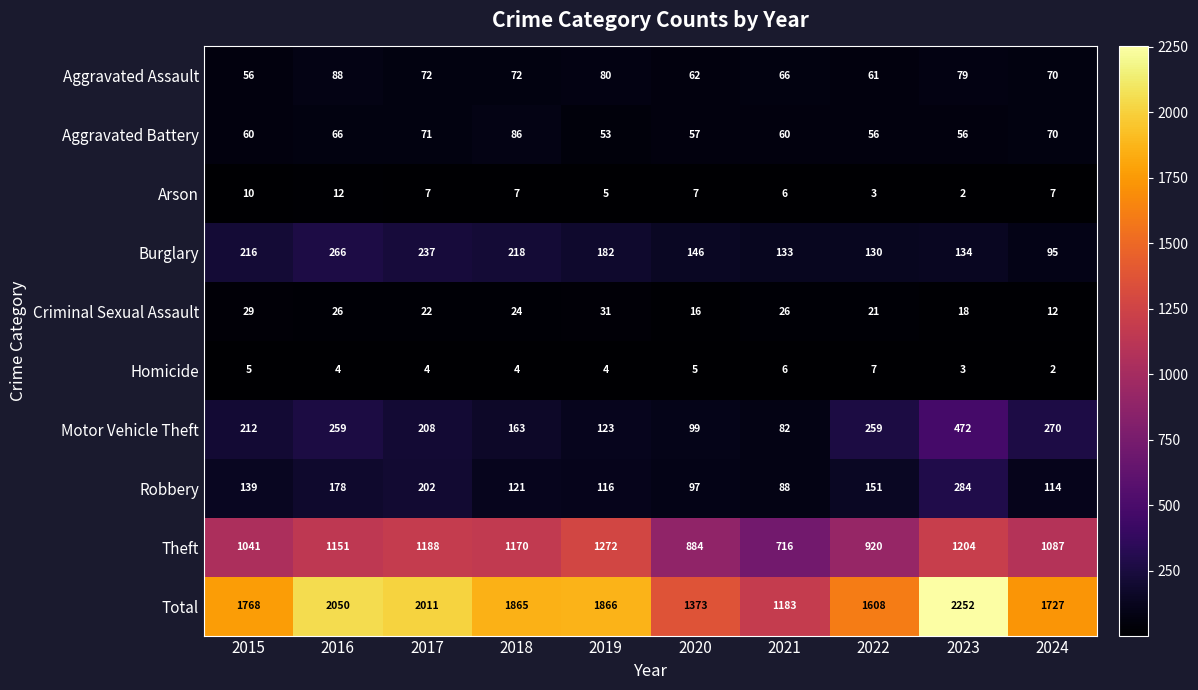

At which label does Criminal Sexual Assault first exceed 24?

2015